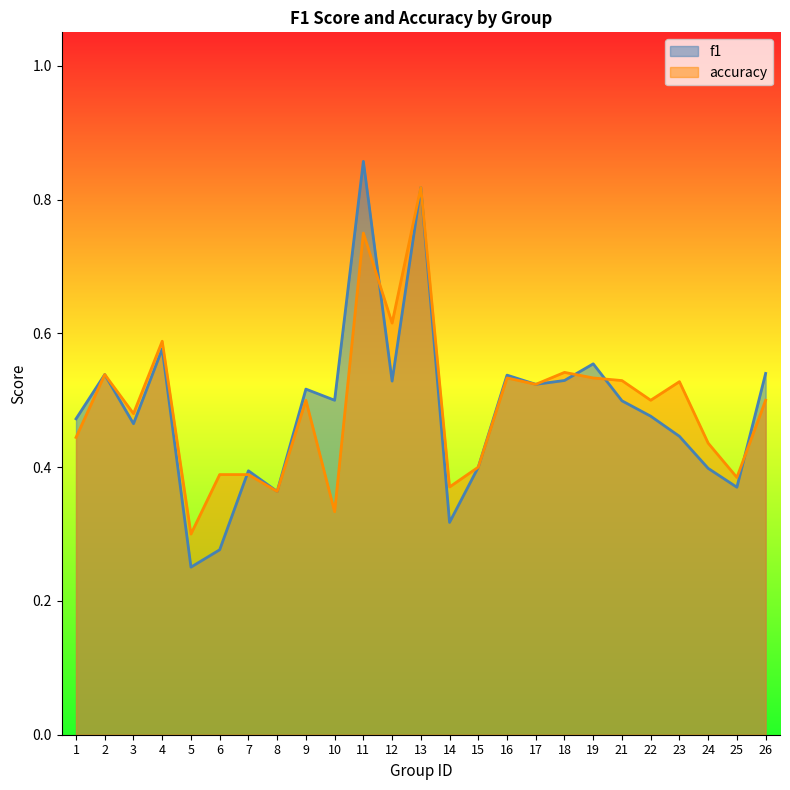

What is the difference between the accuracy values at 12 and 6?

0.2